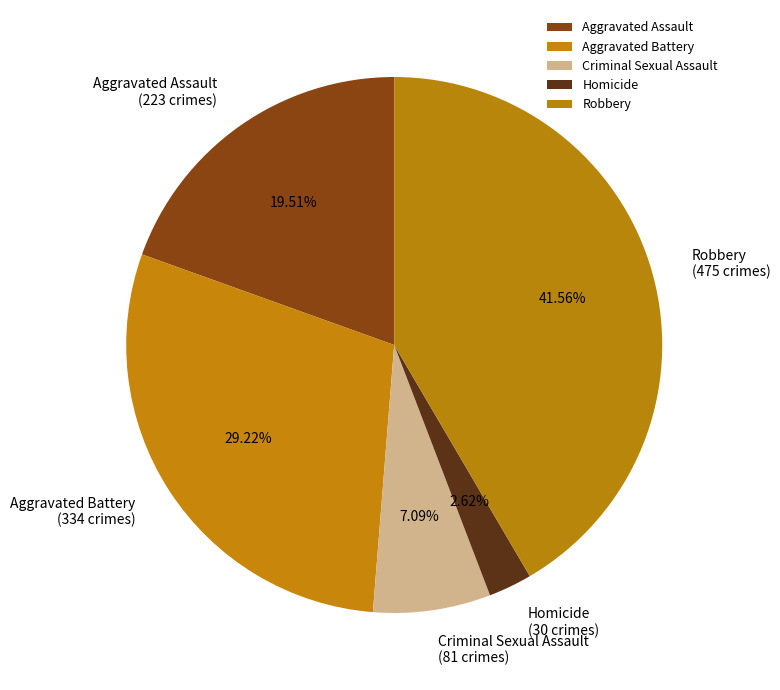

To the nearest percent, what is the combined percentage of Homicide and Aggravated Battery?

32%